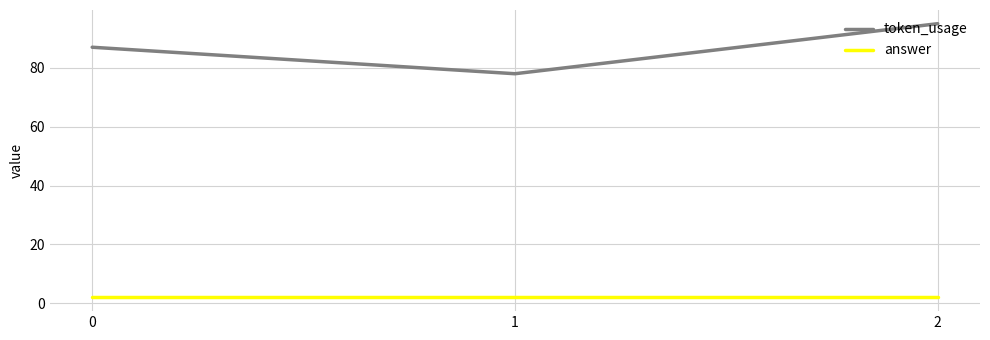

What is the average value of the answer series?

2